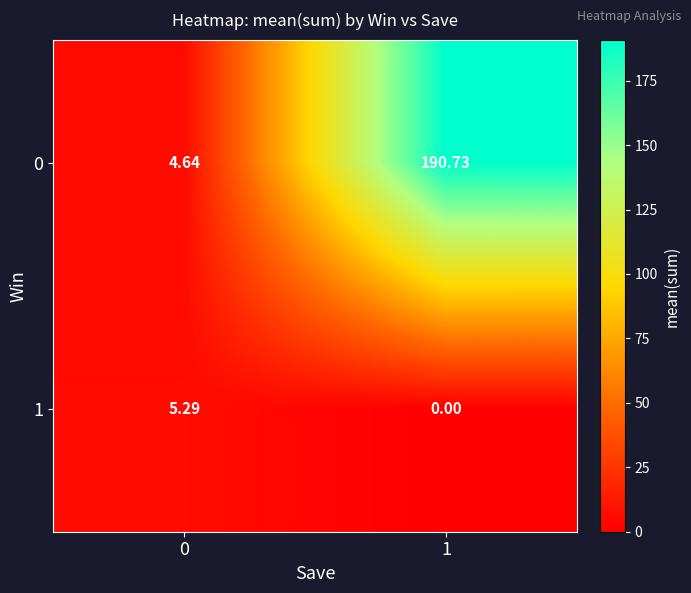

Is the value of 1 at 0 greater than the value of 0 at 1?

No